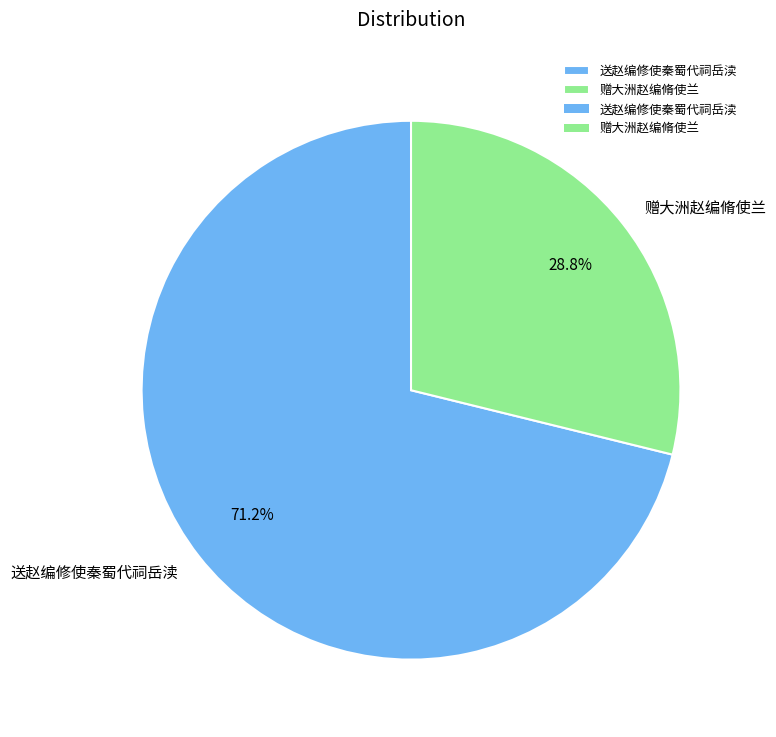

What is the largest slice in the pie chart?

送赵编修使秦蜀代祠岳渎